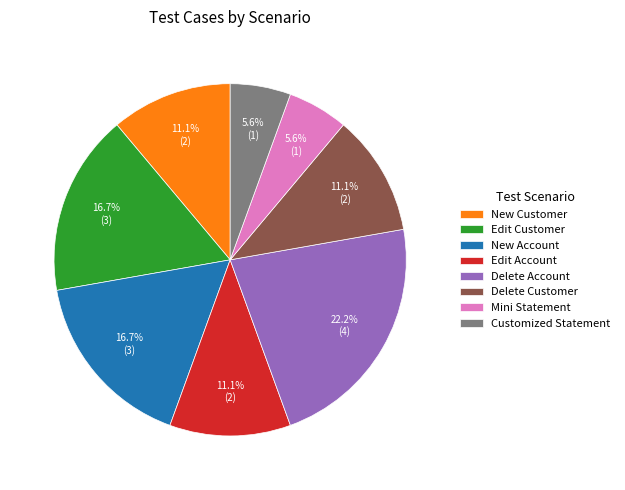

To the nearest percent, what portion does Edit Customer represent?

17%